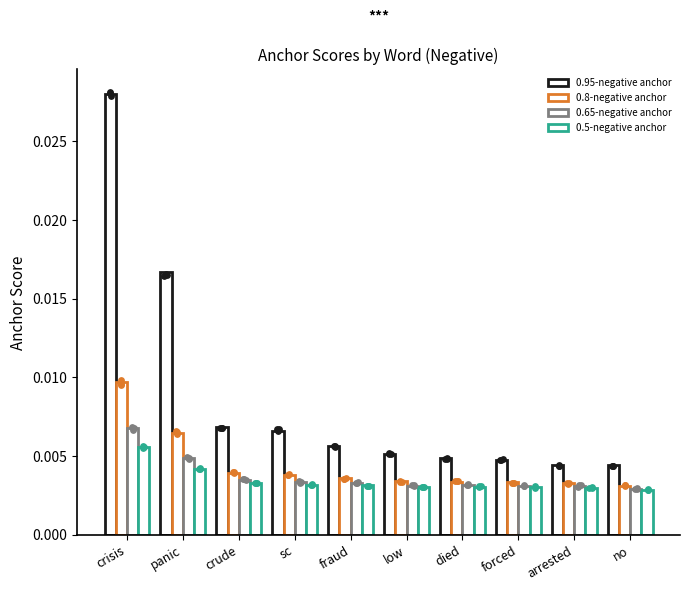

Which series has the largest Y range (max minus min)?

0.95-negative anchor